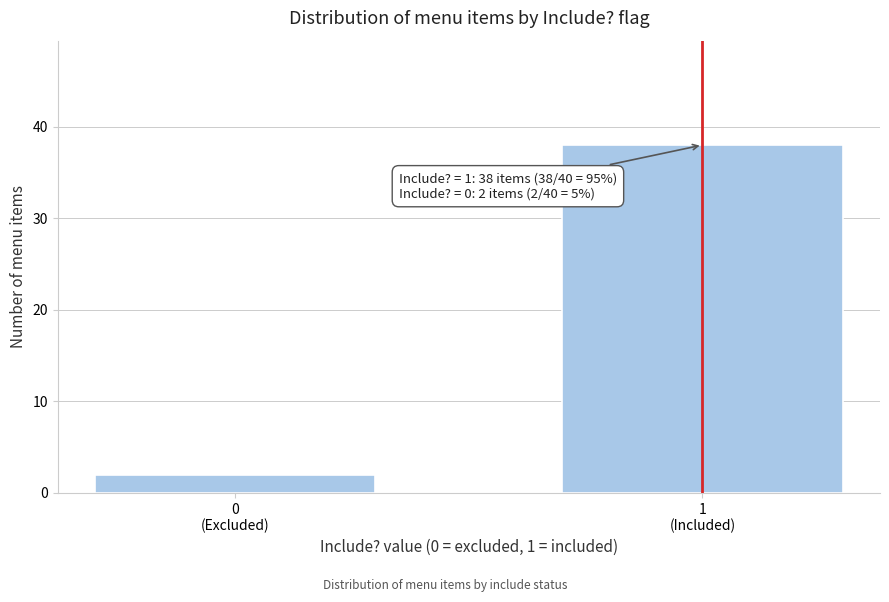

Reading left to right, what are all the values shown in this chart?

2	38